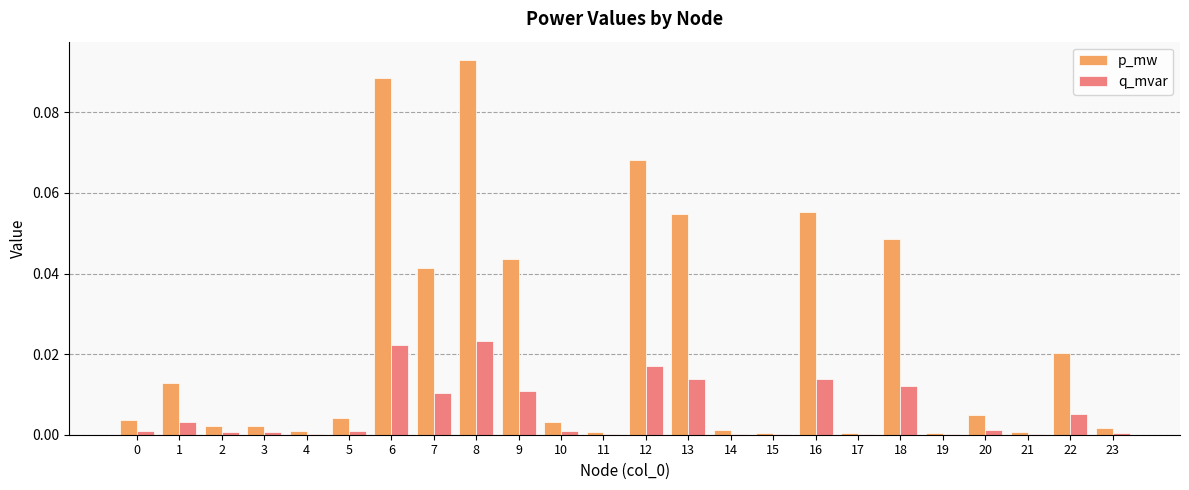

Is it true that q_mvar equals 0.0 at 10?

True